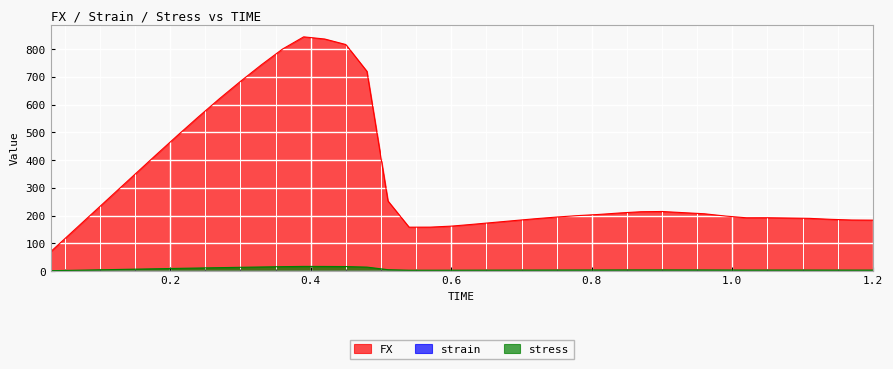

At how many categories does at least one series exceed 523?

9